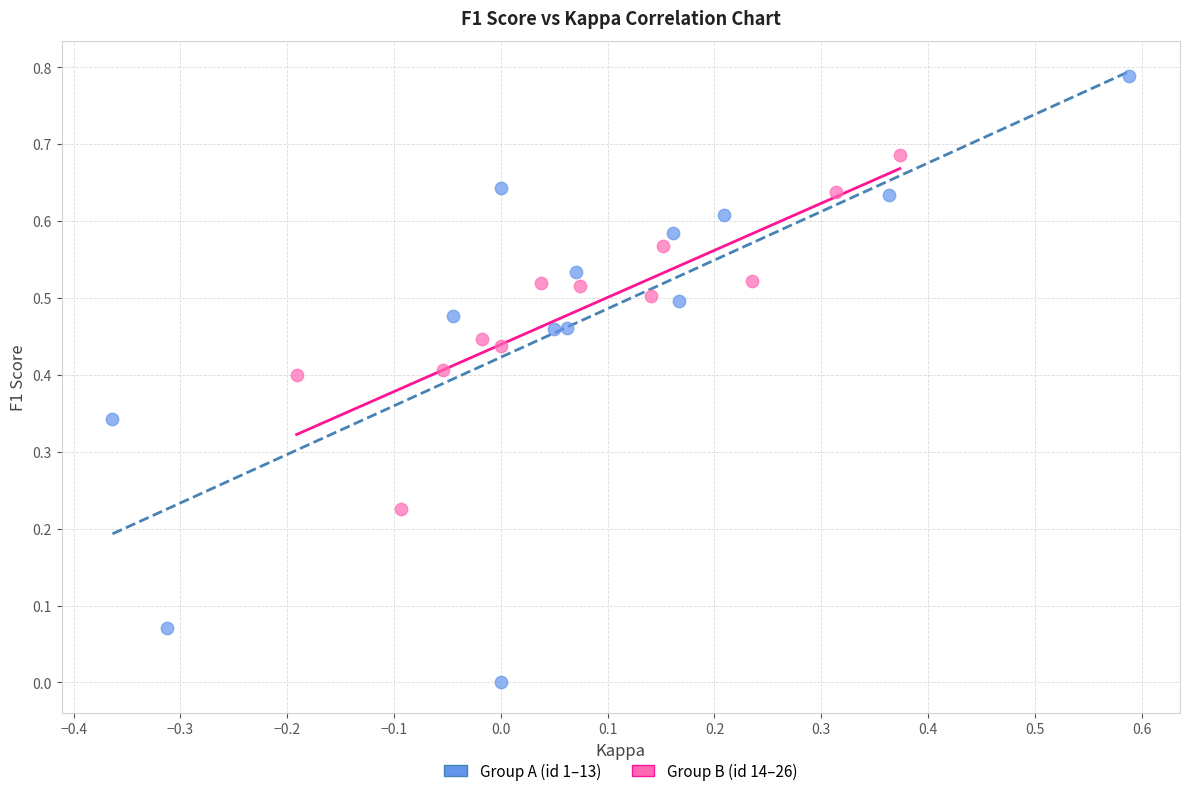

Which series contains the highest Y value?

Group A (id 1–13)